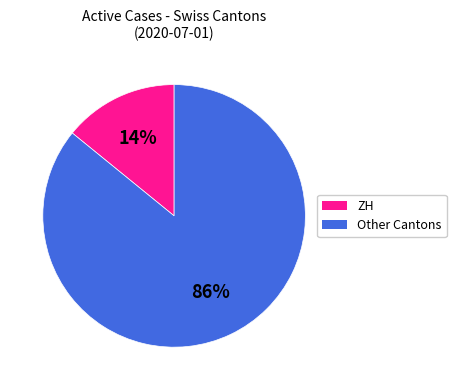

How many segments does this pie chart have?

2